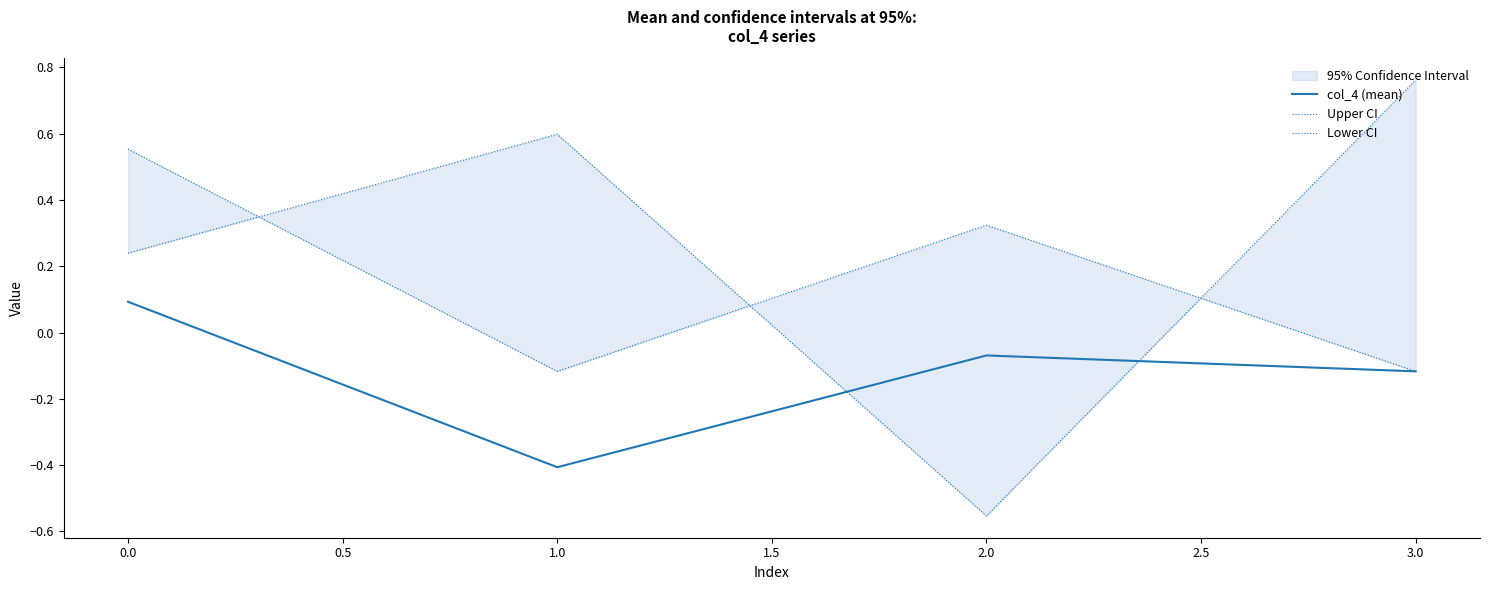

What are all the series names shown in the legend?

col_4 (mean), Upper CI, Lower CI